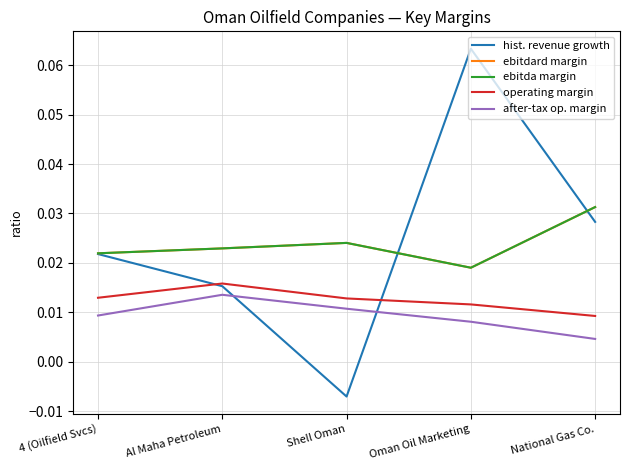

Is this an area chart (filled region under the line)?

No